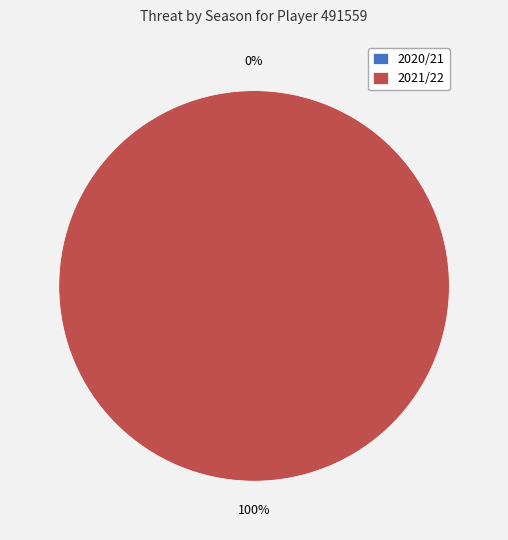

To the nearest percent, what is the combined percentage of 2020/21 and 2021/22?

100%